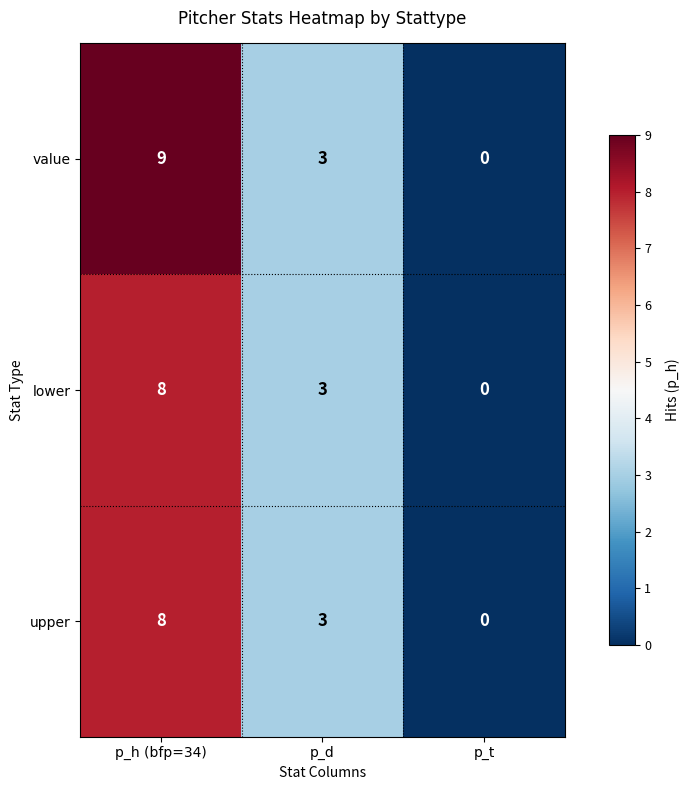

The value of value at p_h (bfp=34) is 13. True or false?

False